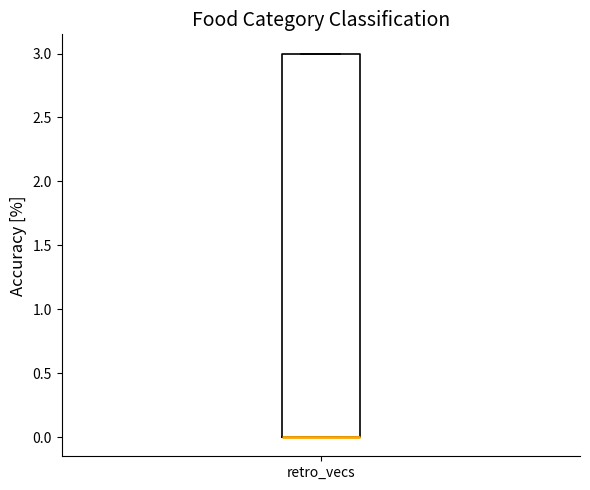

Read this box plot against the y-axis: the position of the median line, the range covered by the box, and the ends of both whiskers. The values are not printed on the chart, so give them approximately, as read against the axis.

median 0 (drawn on the box's lower edge), box 0 to 3, whiskers 0 to 3